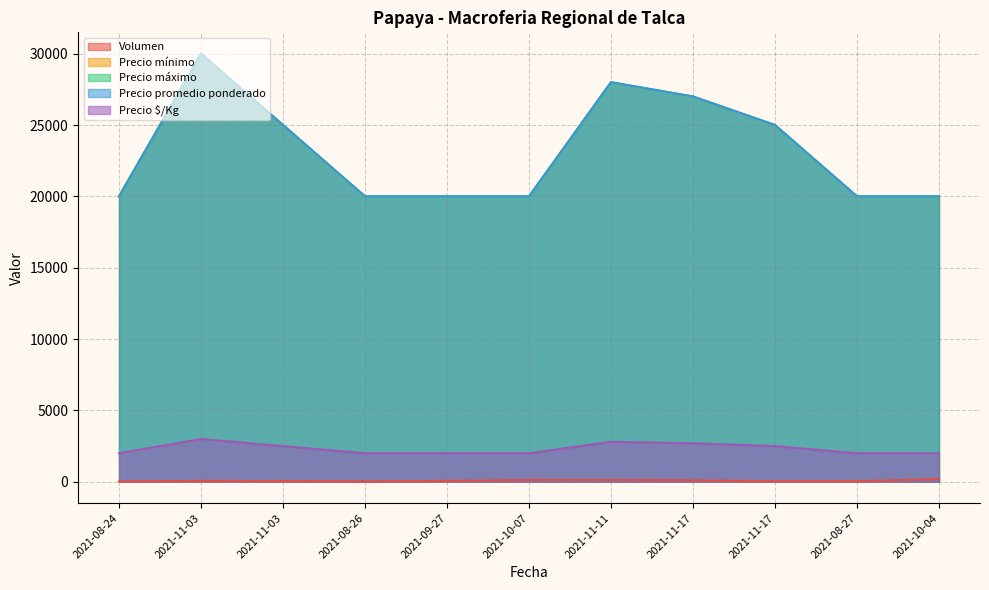

Is it true that Precio promedio ponderado equals 27000 at 2021-11-17?

True